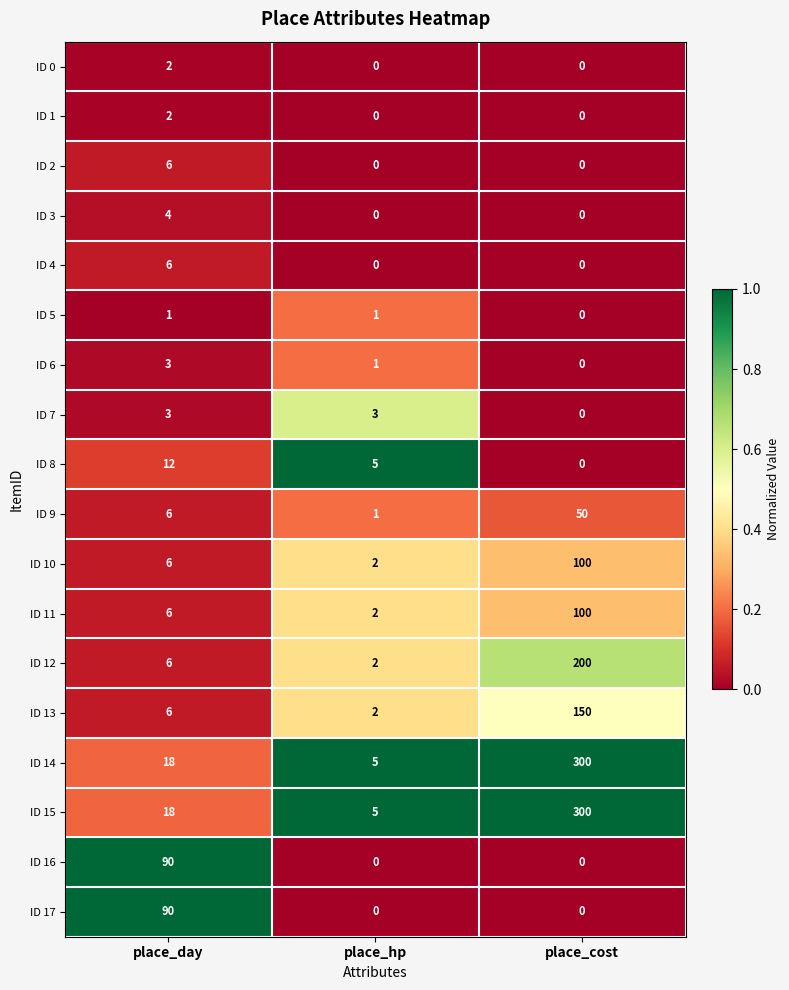

Which label corresponds to the largest value in the chart?

place_cost